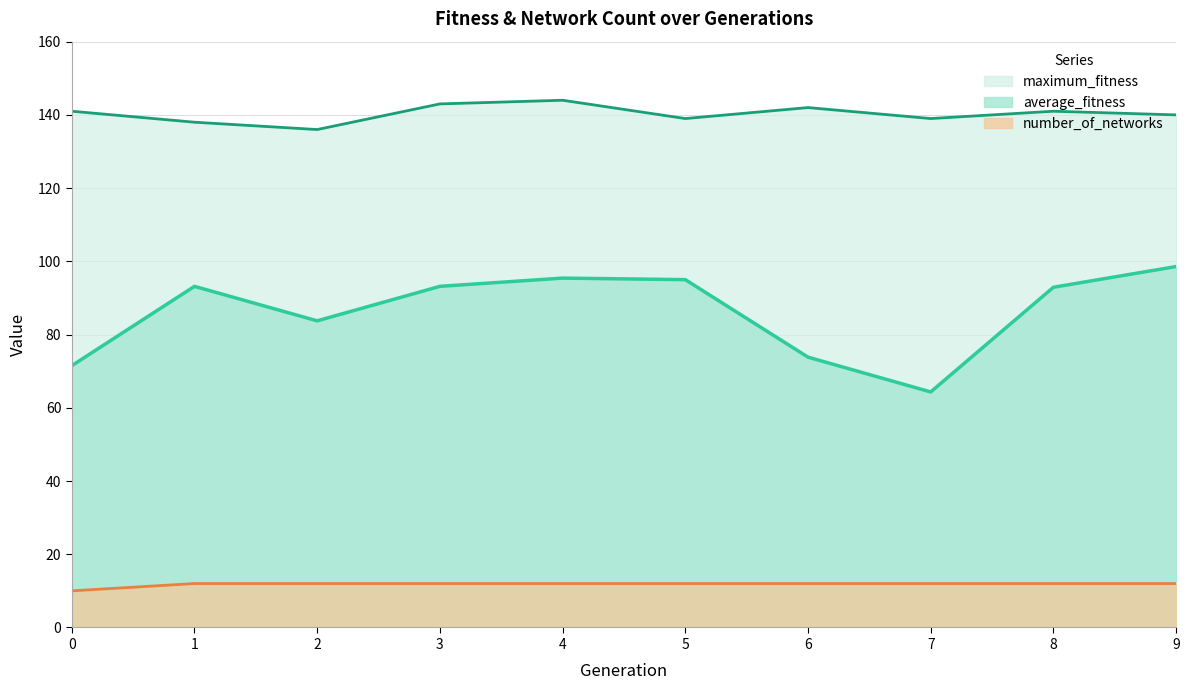

Rank the series at 5 from lowest to highest value.

number_of_networks, average_fitness, maximum_fitness